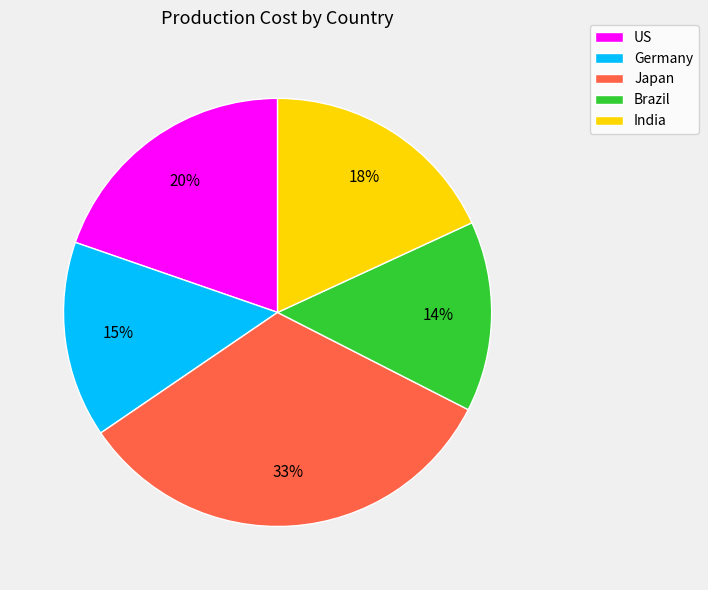

To the nearest percent, what is the combined percentage of US and Germany?

35%